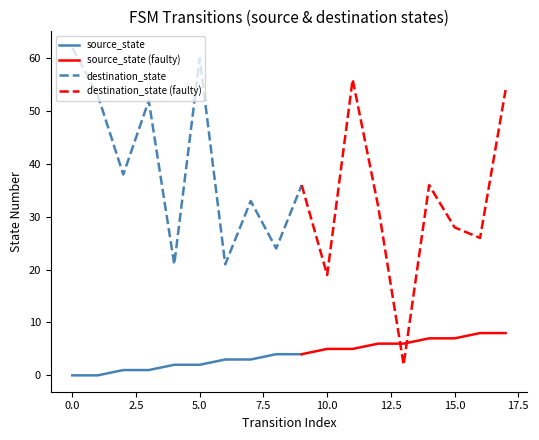

What is the average value of the destination_state series?

40